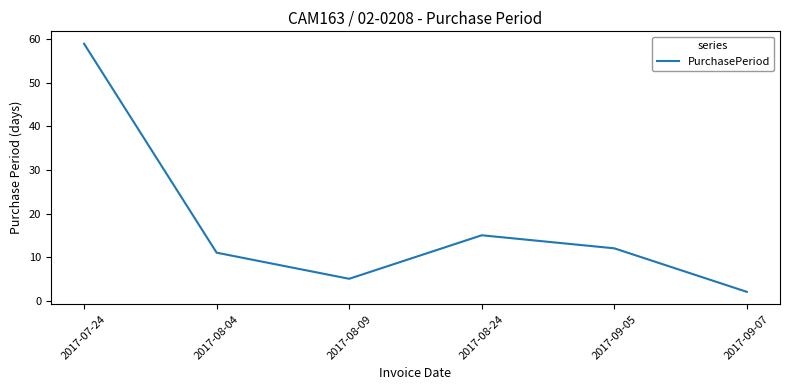

The chart shows a value of 22 at 2017-08-24. True or false?

False